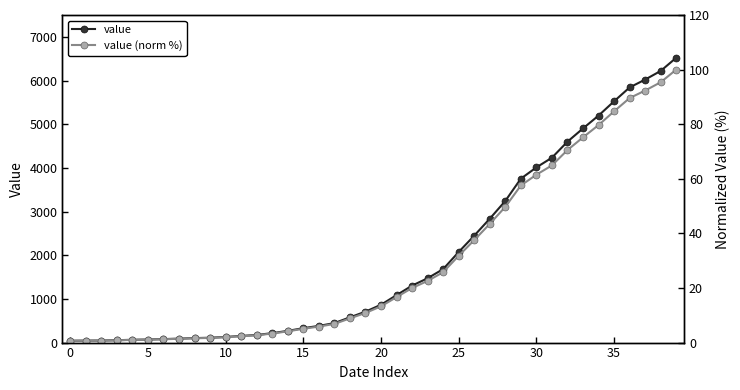

What is the average value of the value series?

1948.2